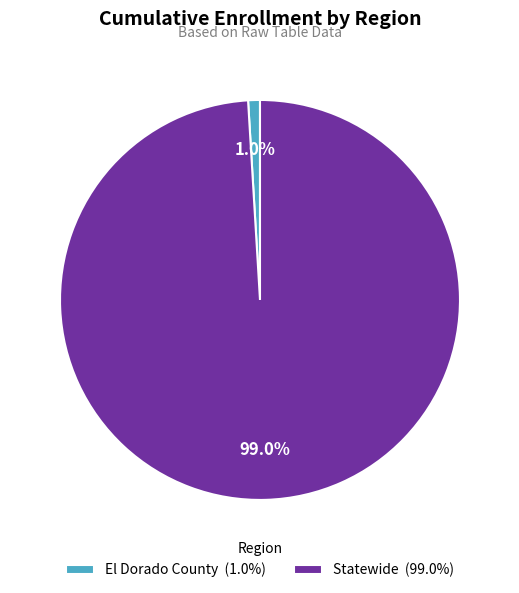

How many segments does this pie chart have?

2